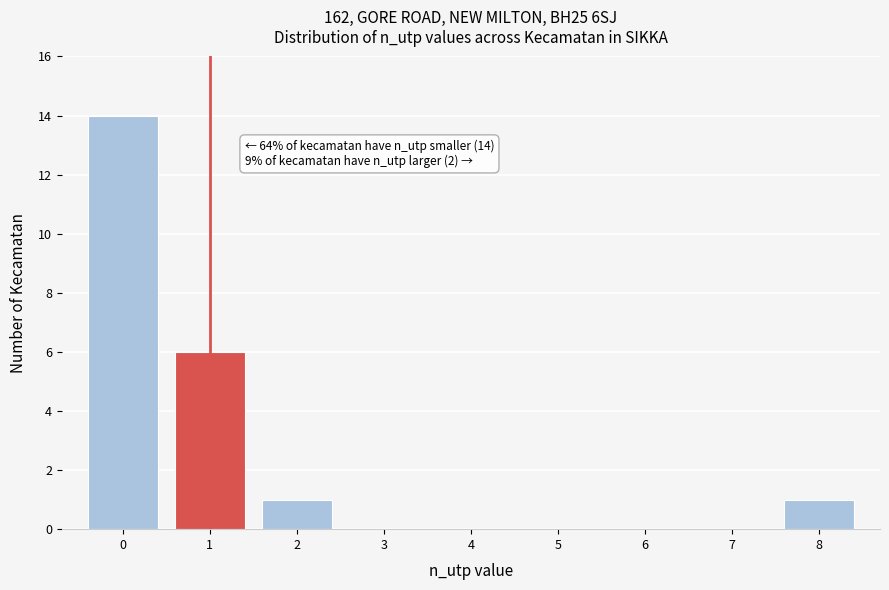

Reading left to right, extract all data points from this chart.

0=14	1=6	2=1	3=0	4=0	5=0	6=0	7=0	8=1